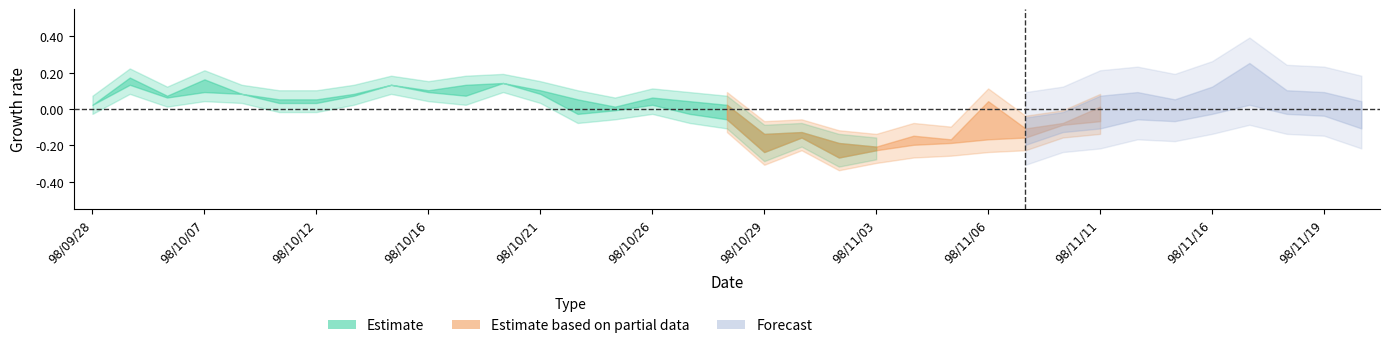

Does the chart have visible grid lines?

No